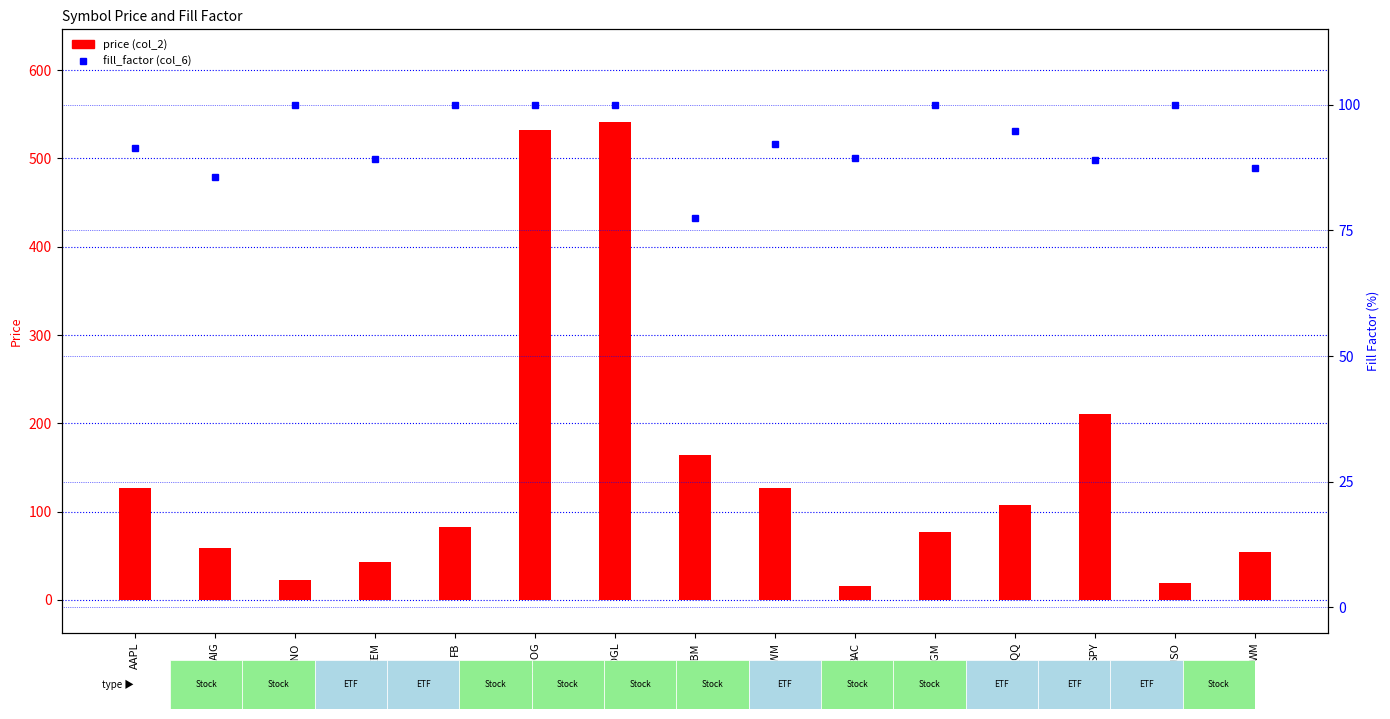

What is the difference between the highest and lowest values at SPY?

121.4